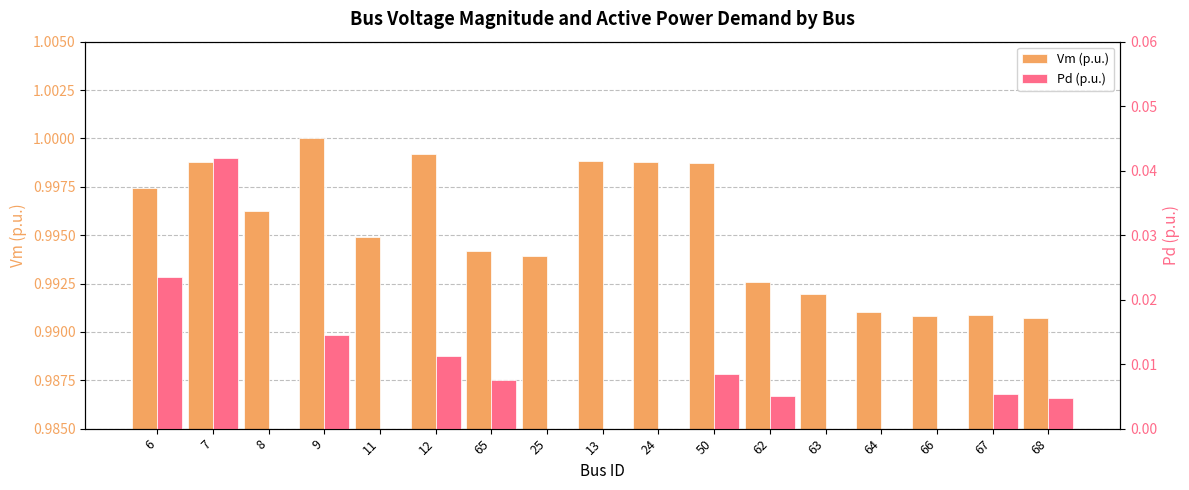

Is it true that Pd (p.u.) equals 0.0 at 50?

False